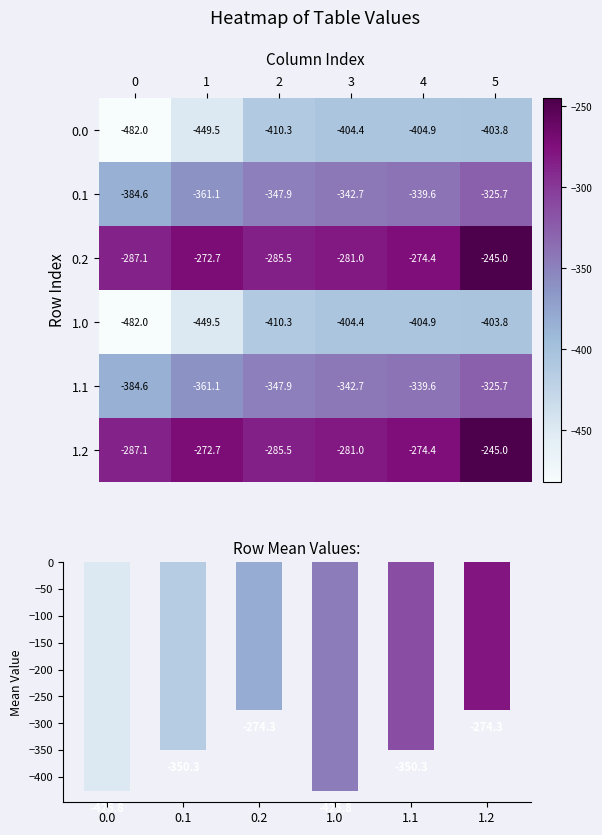

Is it true that row_0 equals -404.9 at 4?

True